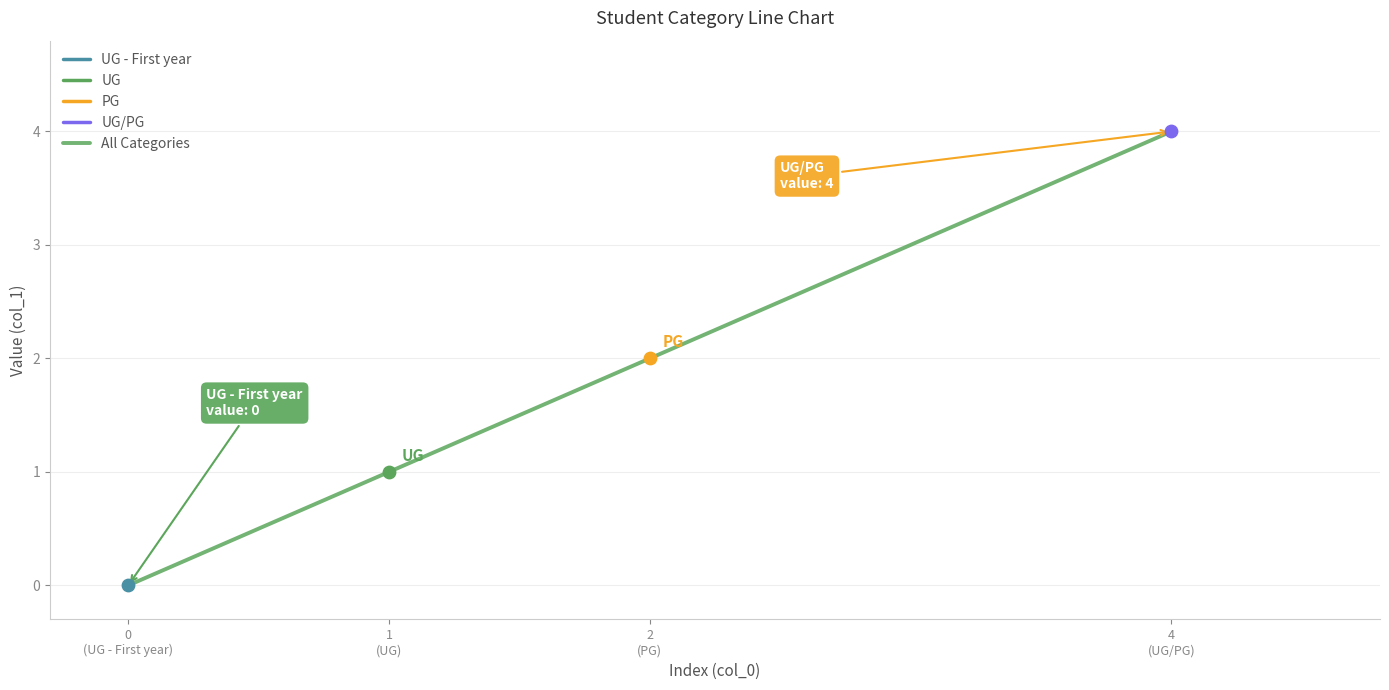

Which series has the largest total across all categories?

All Categories